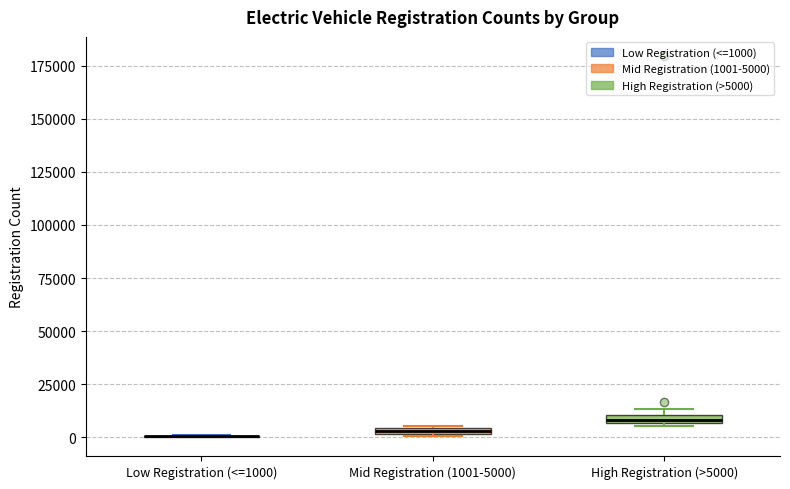

Where is the upper edge of the box for Mid Registration (1001-5000) on the y-axis? The values are not printed on the chart, so give them approximately, as read against the axis.

5000